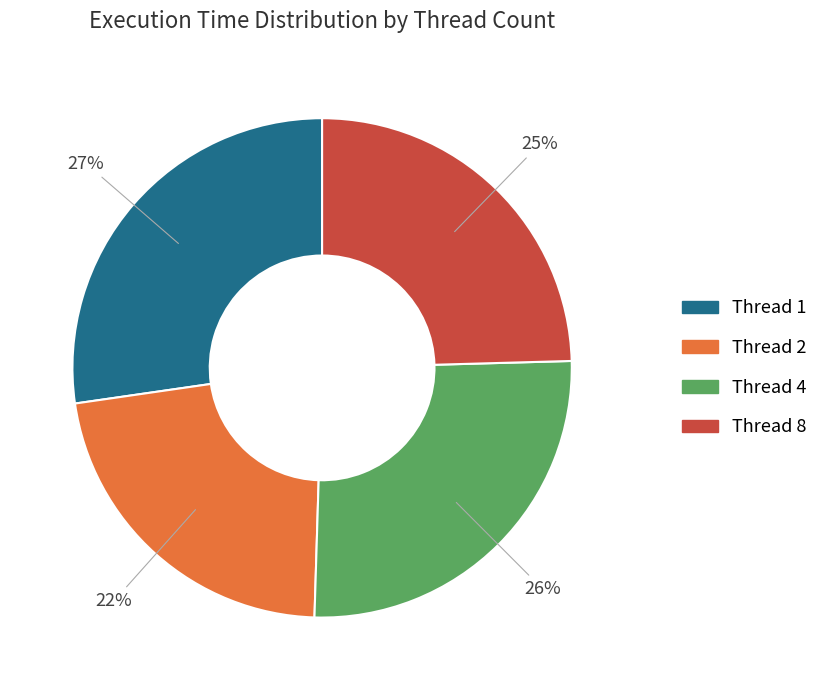

Is there any slice that represents more than half of the pie?

No